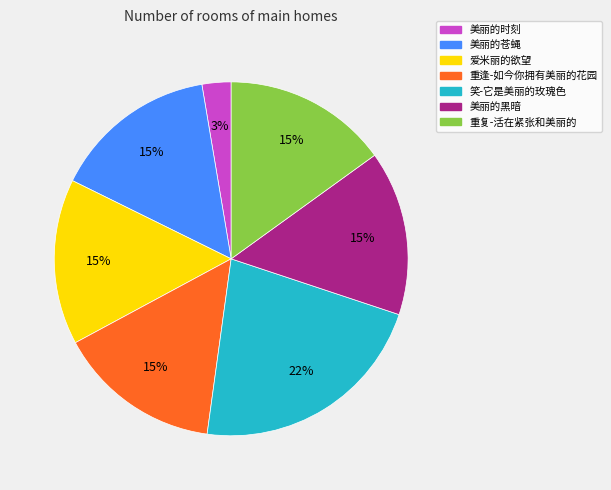

Does any single category account for the majority?

No